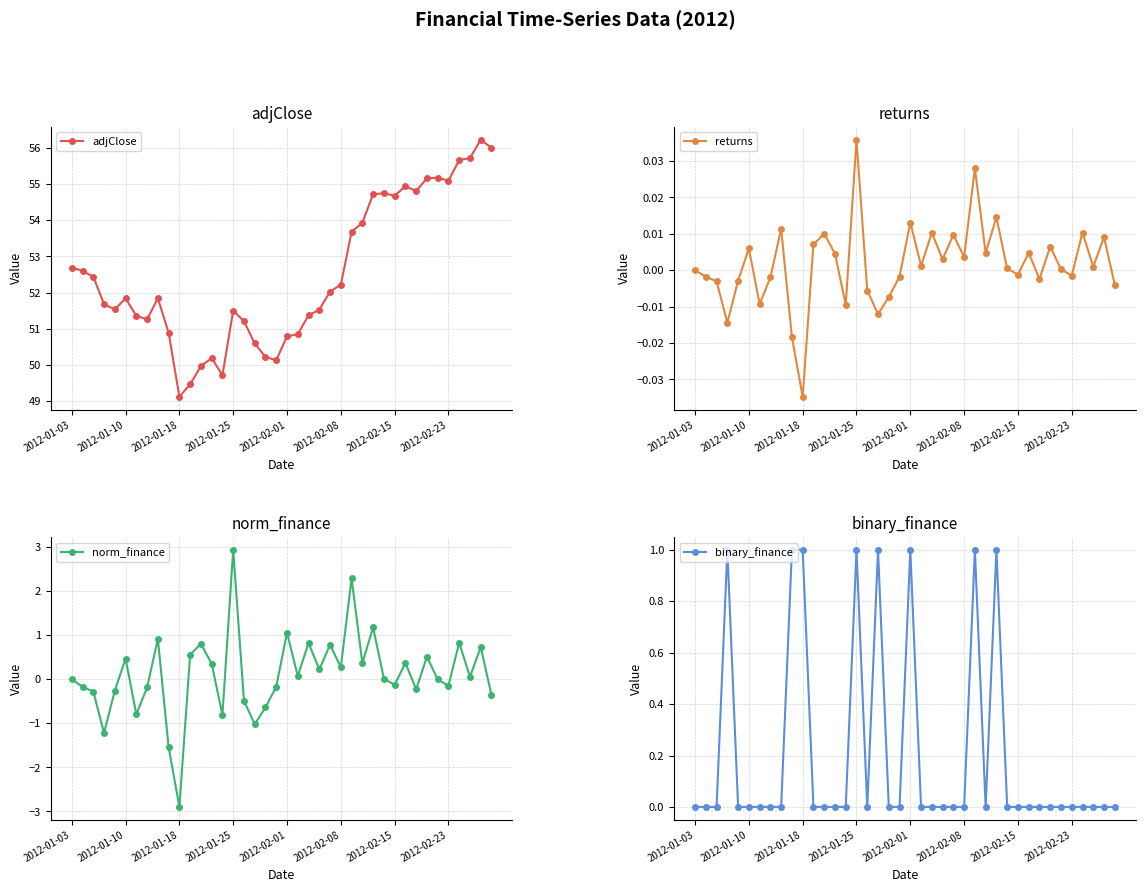

What is the value of the adjClose point at the 15th from the left?

49.7